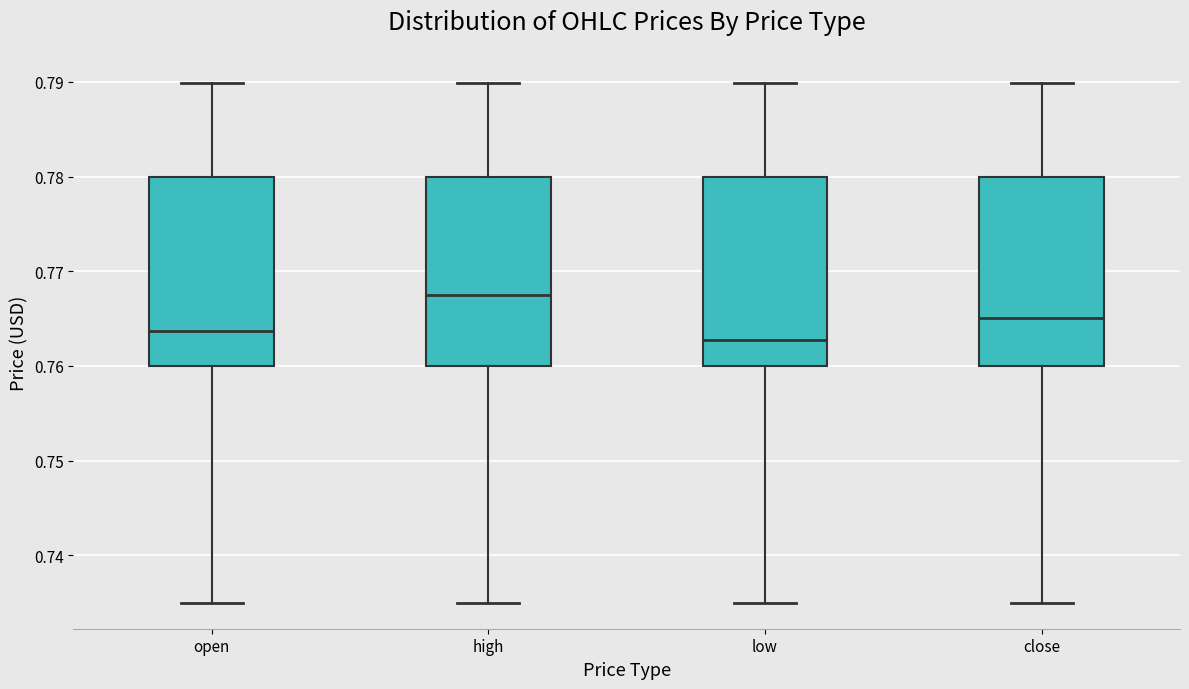

Where does the median line of the box for open sit on the y-axis? The values are not printed on the chart, so give them approximately, as read against the axis.

0.764